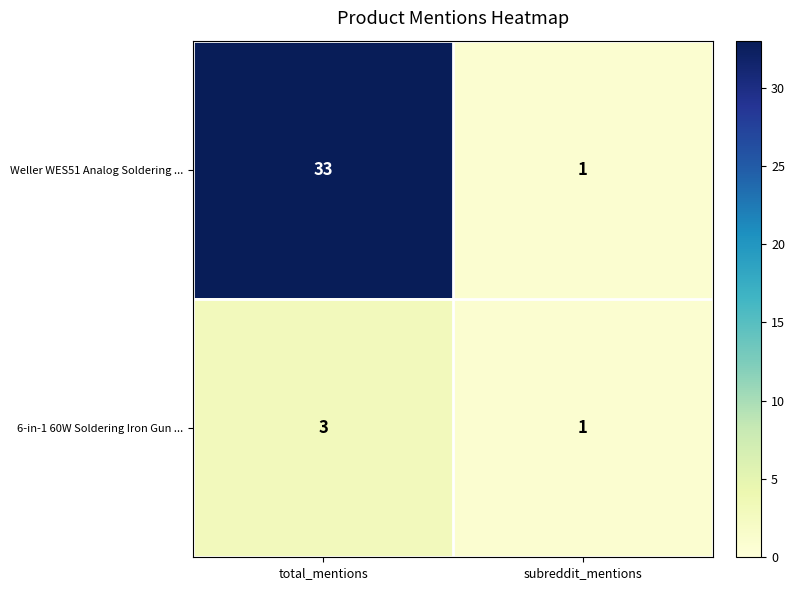

Rank the series by their average value, from highest to lowest.

Weller WES51 Analog Soldering ..., 6-in-1 60W Soldering Iron Gun ...